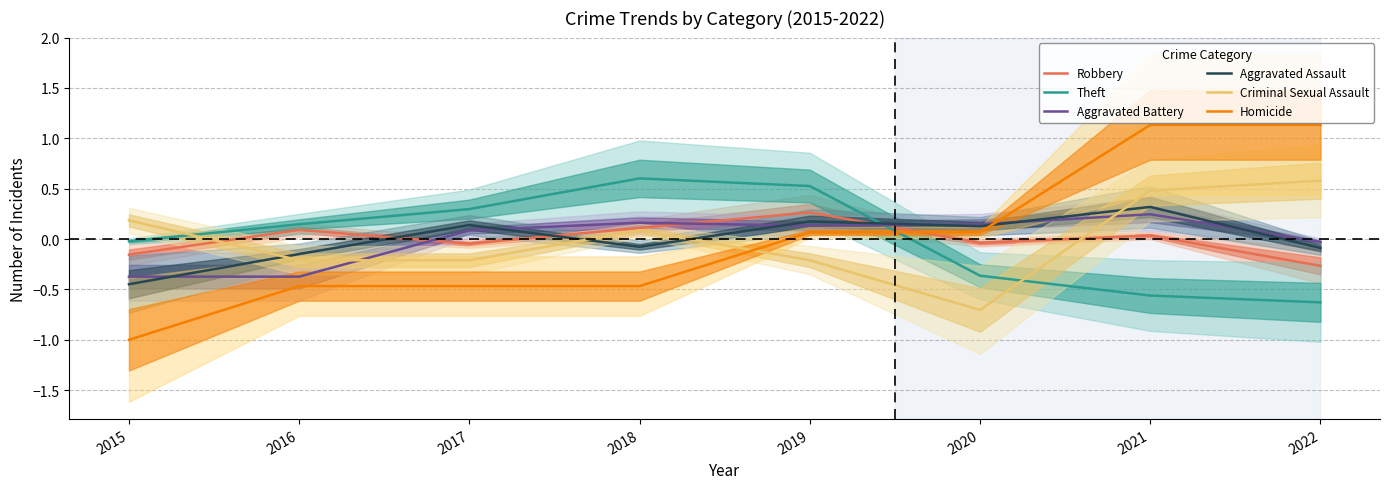

How many times do Theft and Robbery cross each other?

1